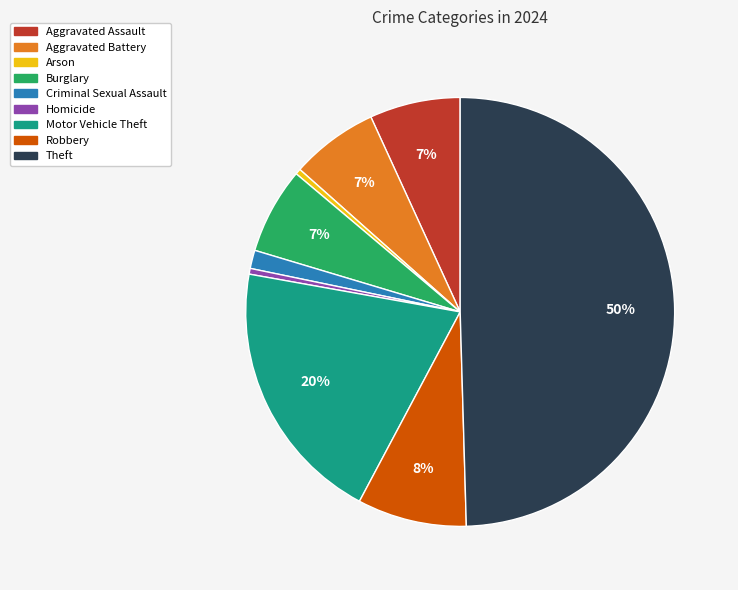

Is Aggravated Battery the majority of the pie?

No